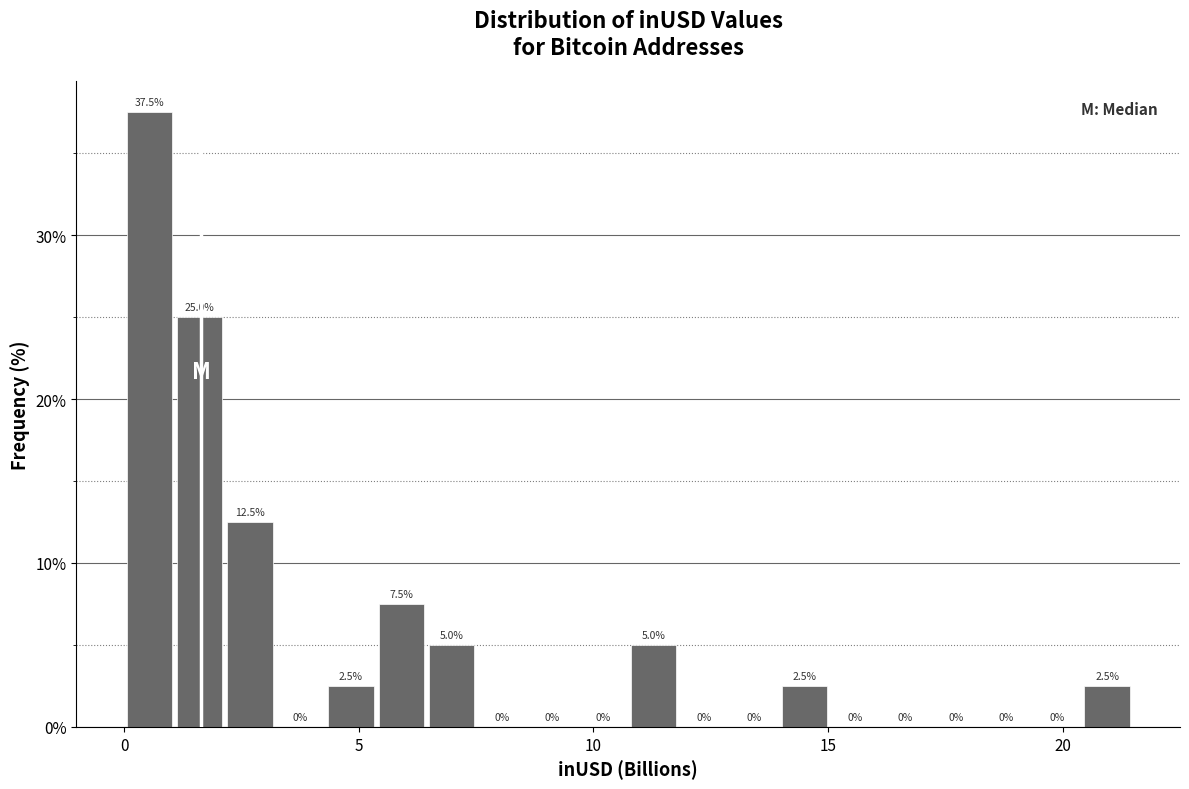

Around what value on the x-axis is the tallest bar? Give the approximate position of its centre, as read against the axis.

0.5